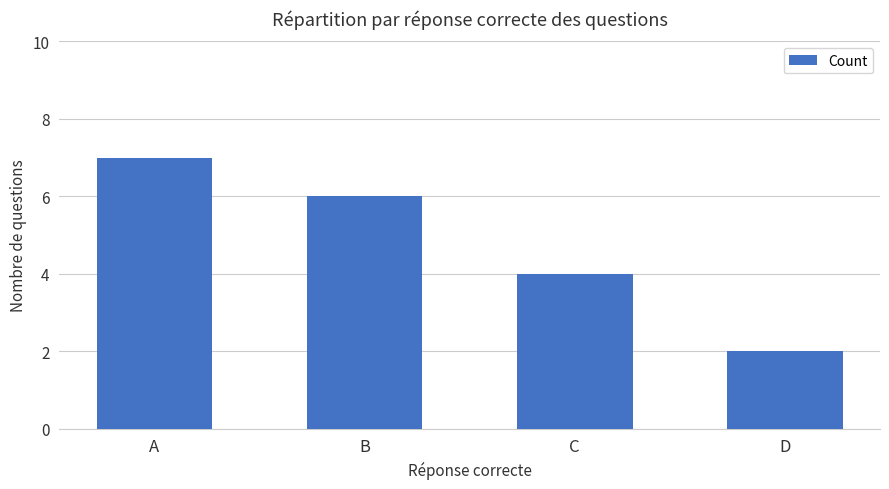

Which label corresponds to the largest value in the chart?

A